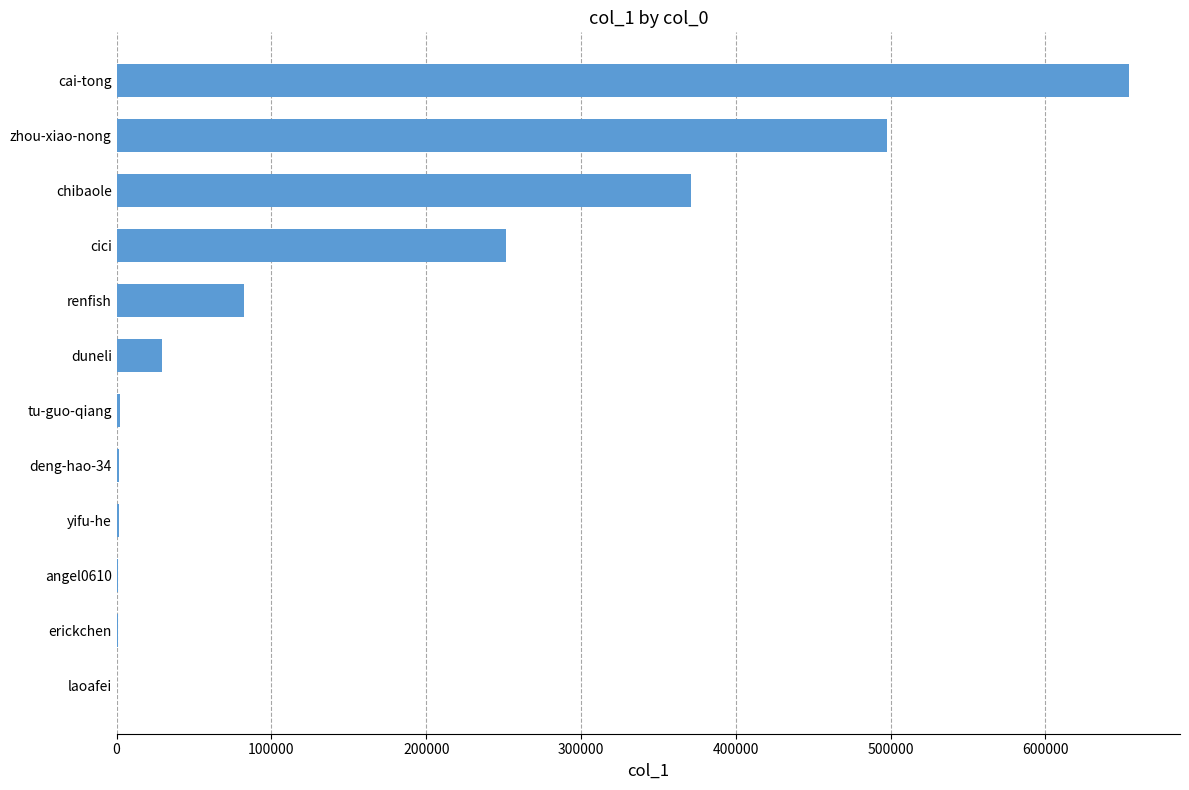

Are the bars horizontal?

Yes